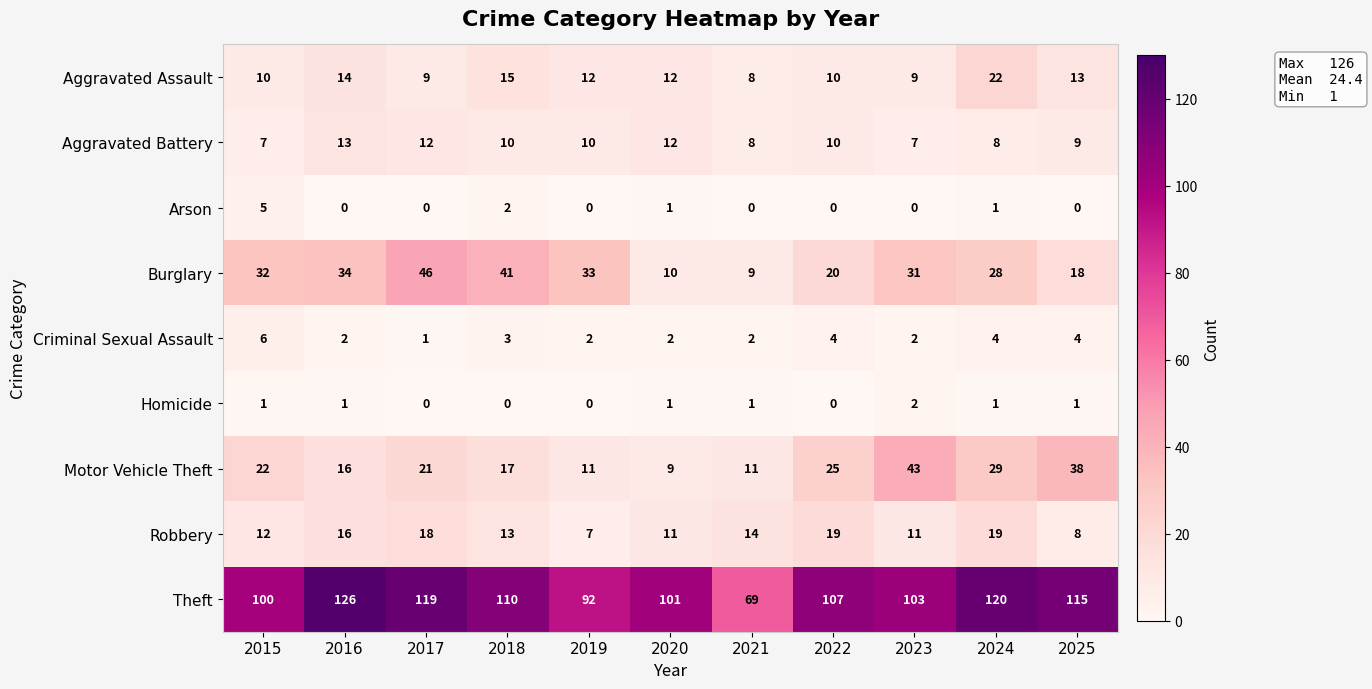

List the series in order of their peak value, highest first.

Theft, Burglary, Motor Vehicle Theft, Aggravated Assault, Robbery, Aggravated Battery, Criminal Sexual Assault, Arson, Homicide